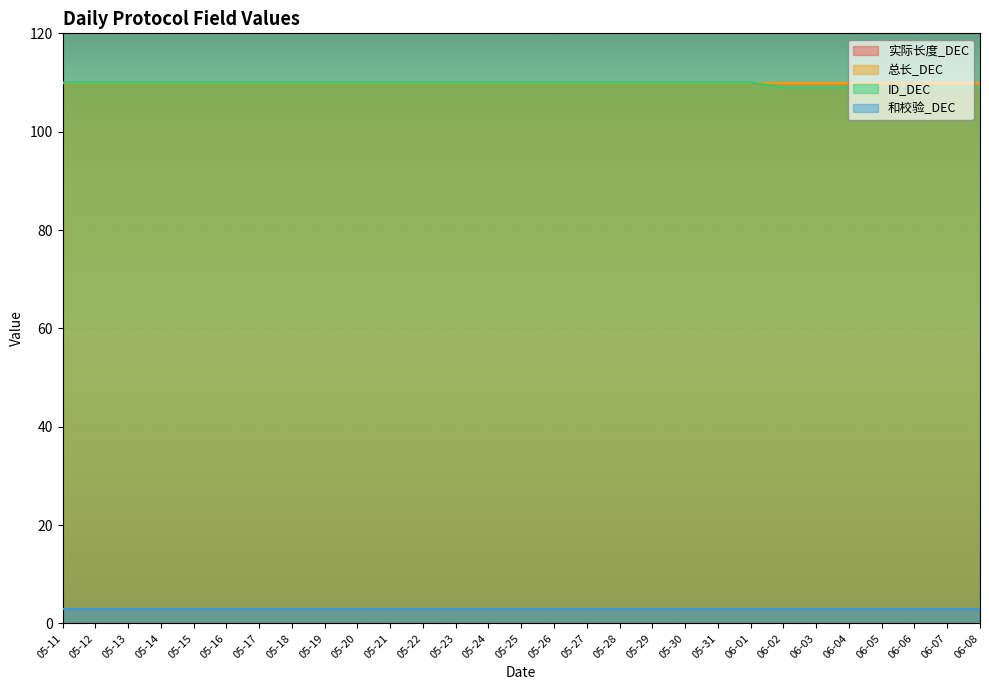

True or false: 总长_DEC and ID_DEC cross at least once.

False